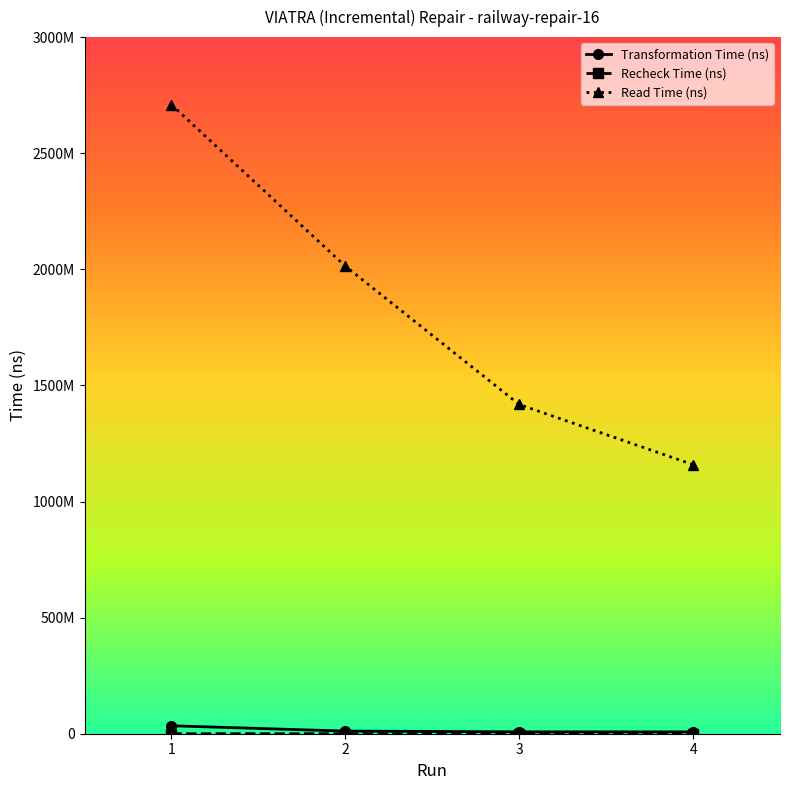

Does the chart have visible grid lines?

No